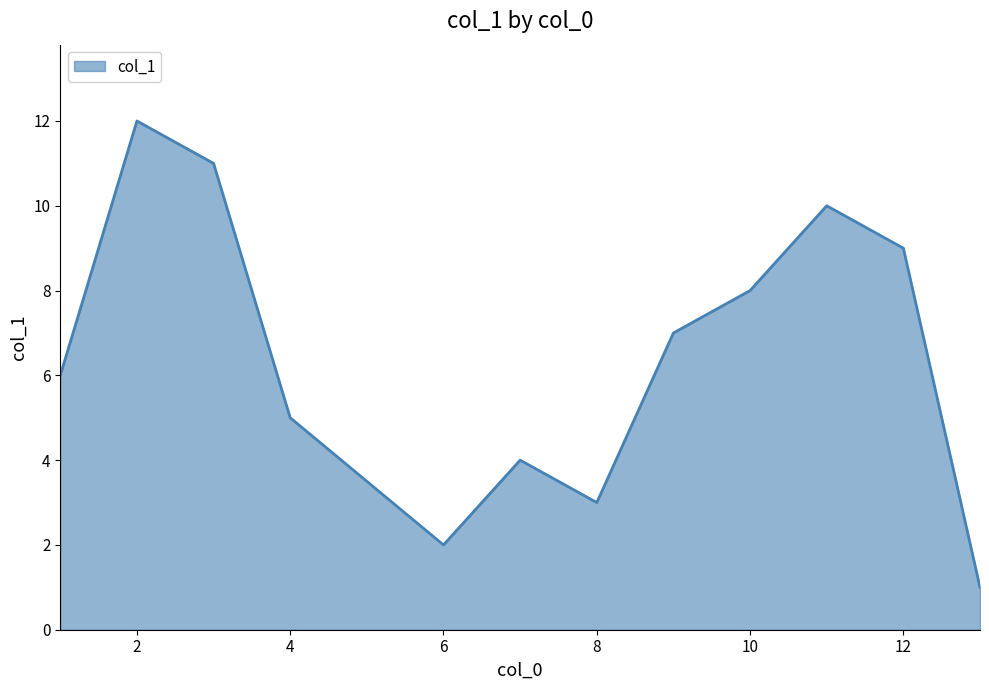

What is the difference between the second highest and minimum values?

10